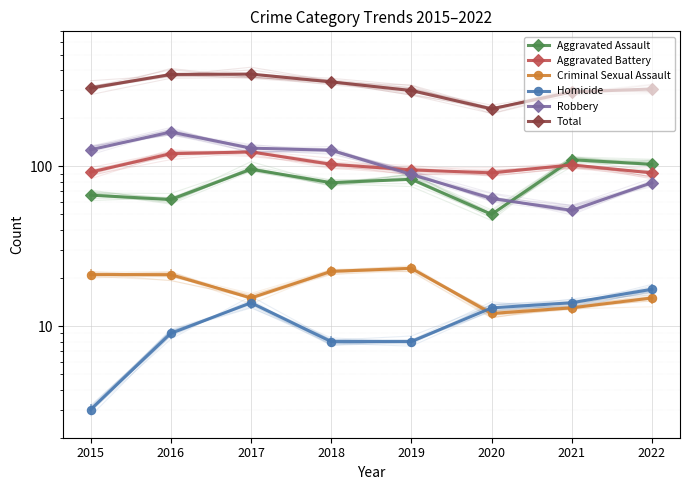

Reading right to left, what are all the values shown in this chart?

Aggravated Assault: 103	110	50	83	79	96	62	66
Aggravated Battery: 91	102	91	95	103	123	120	92
Criminal Sexual Assault: 15	13	12	23	22	15	21	21
Homicide: 17	14	13	8	8	14	9	3
Robbery: 79	53	63	89	126	130	164	127
Total: 305	292	229	298	338	378	376	309